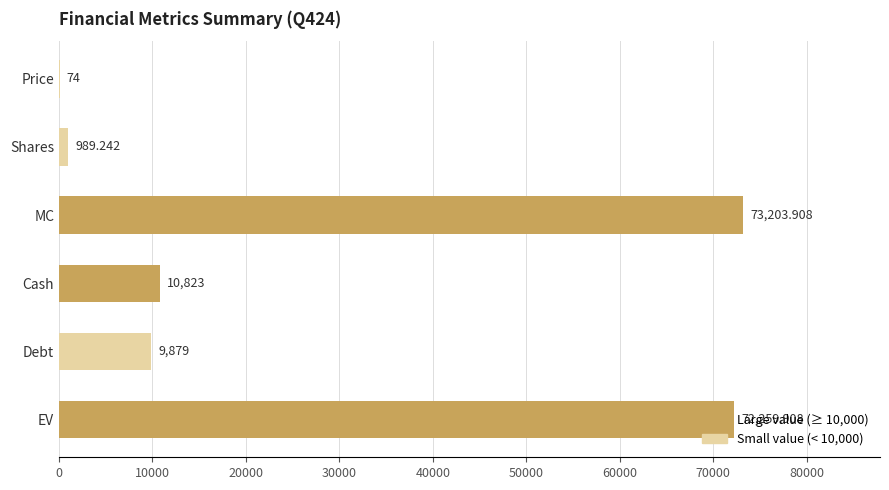

How many data points does each series have?

6